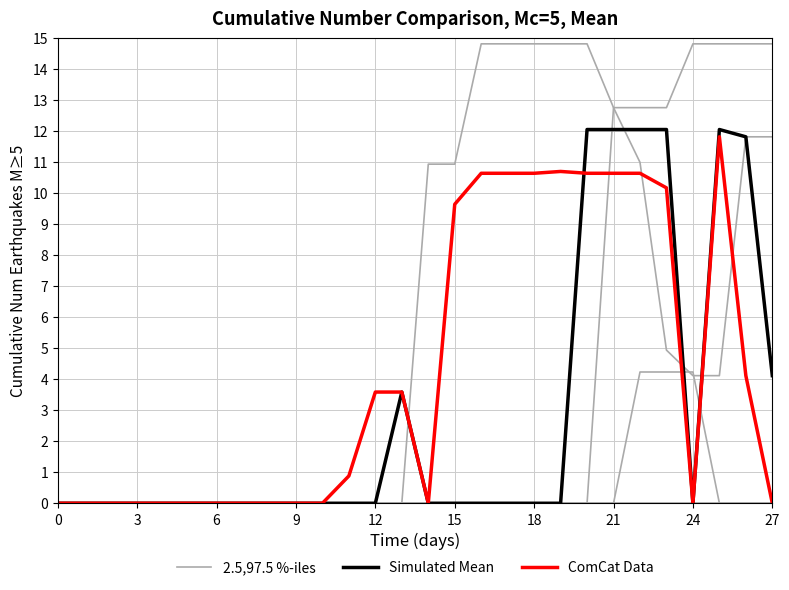

Reading right to left, what are all the values shown in this chart?

2.5,97.5 %-iles: 11.8	11.8	4.1	4.1	4.9	11.0	12.8	14.8	14.8	14.8	14.8	14.8	10.9	10.9	0.0	0.0	0.0	0.0	0.0	0.0	0.0	0.0	0.0	0.0	0.0	0.0	0.0	0.0
Simulated Mean: 4.1	11.8	12.1	0.0	12.1	12.1	12.1	12.1	0.0	0.0	0.0	0.0	0.0	0.0	3.6	0.0	0.0	0.0	0.0	0.0	0.0	0.0	0.0	0.0	0.0	0.0	0.0	0.0
ComCat Data: 0.0	4.1	11.8	0.0	10.2	10.6	10.6	10.6	10.7	10.6	10.6	10.6	9.6	0.0	3.6	3.6	0.9	0.0	0.0	0.0	0.0	0.0	0.0	0.0	0.0	0.0	0.0	0.0